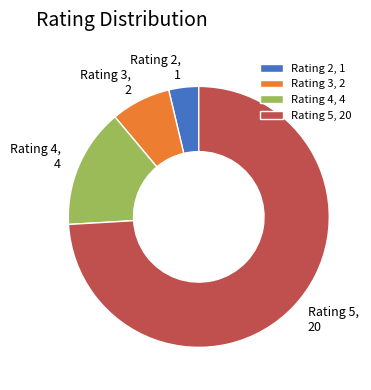

What is the ratio of the value at Rating 2 to the value at Rating 4?

0.3